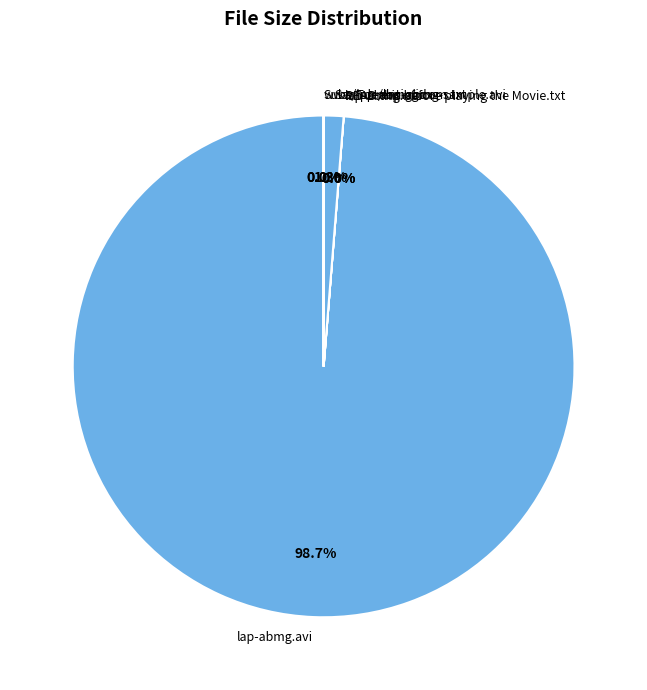

Does any single category account for the majority?

Yes